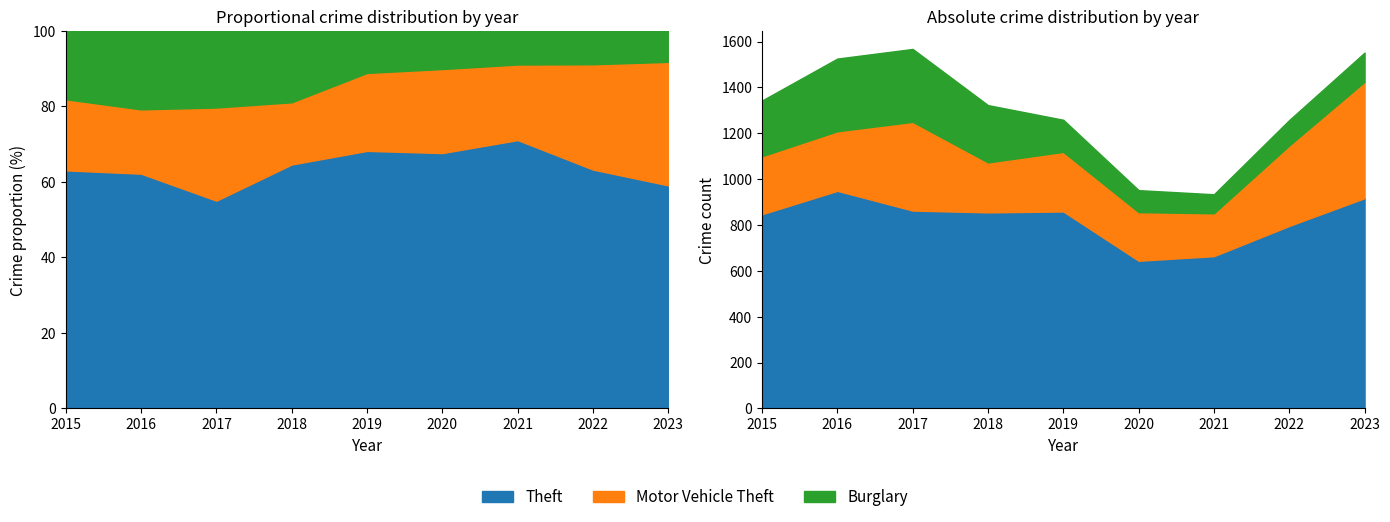

In Theft, how many points are lower than both neighbors (excluding endpoints)?

2